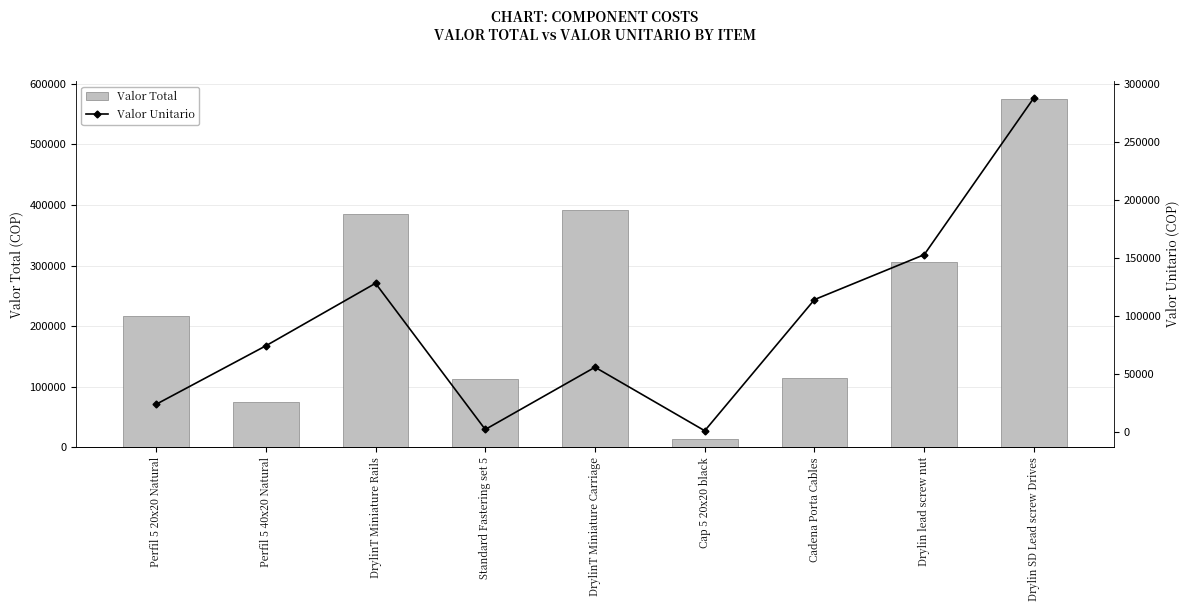

What is the sum of all Valor Total values?

2190959